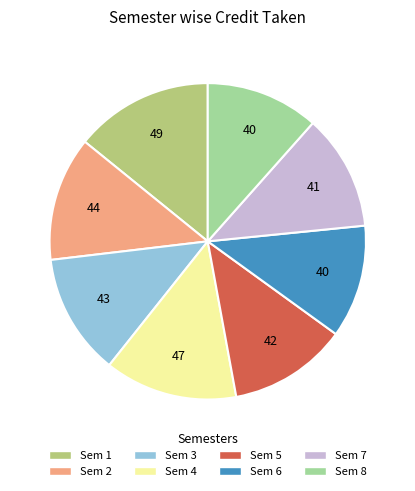

Is there any slice that represents more than half of the pie?

No